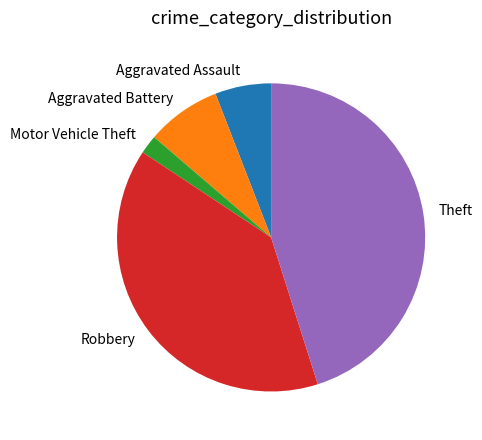

How many segments does this pie chart have?

5